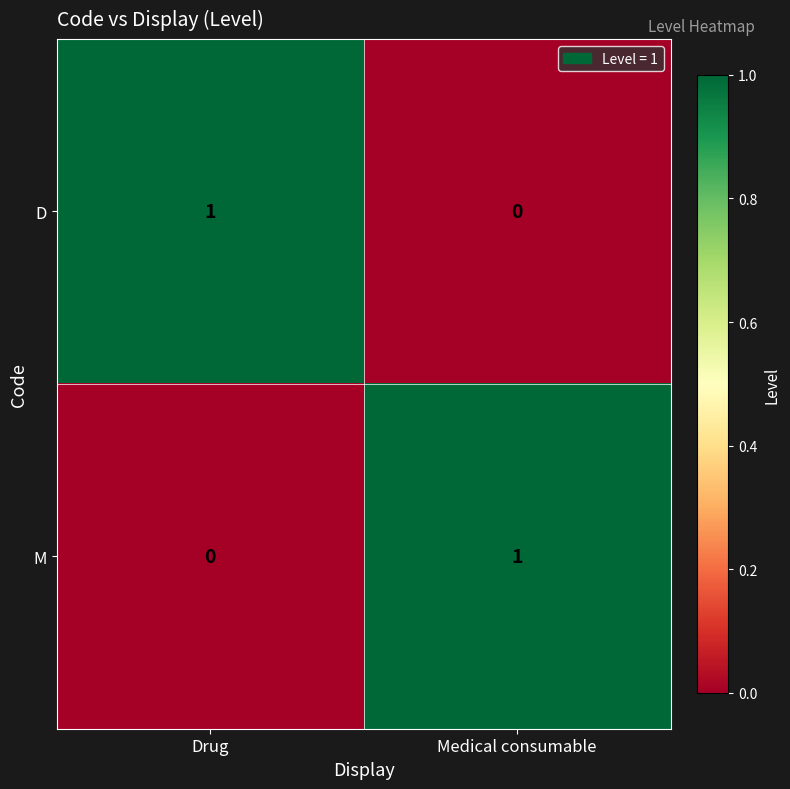

Rank the series at Medical consumable from highest to lowest value.

M, D